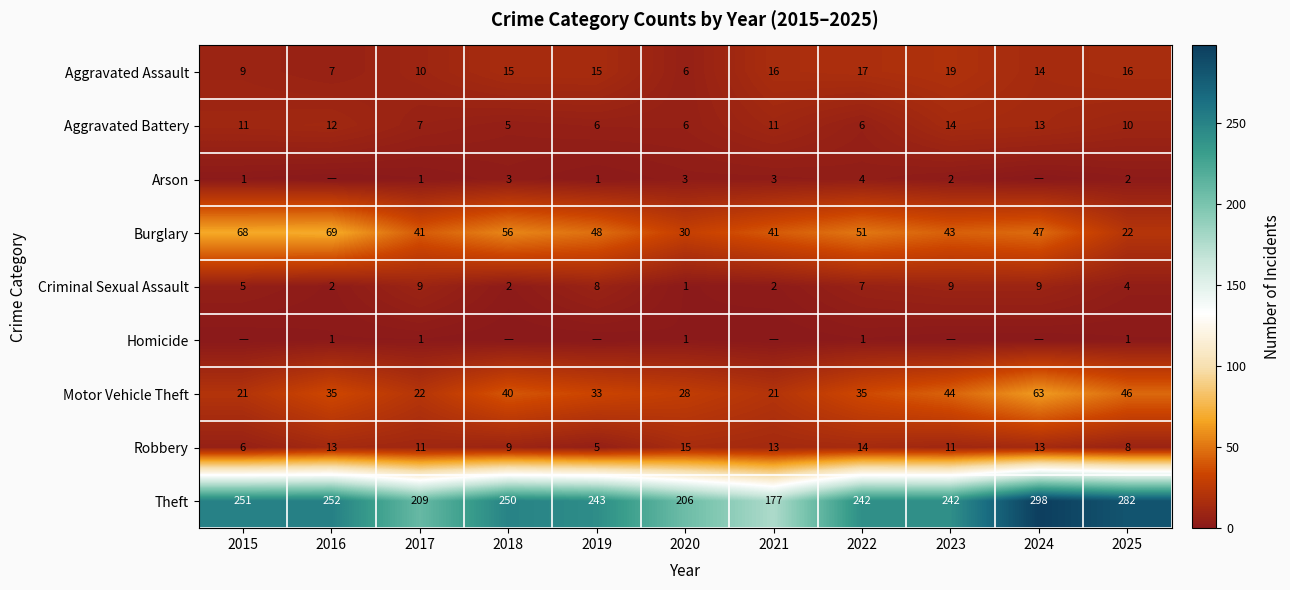

At how many categories does at least one series exceed 131?

11